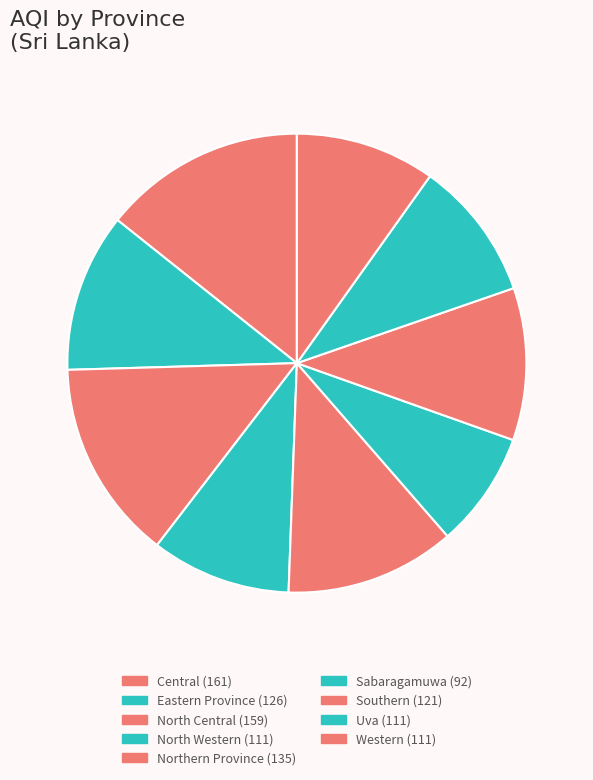

To the nearest percent, what portion does Sabaragamuwa represent?

8%